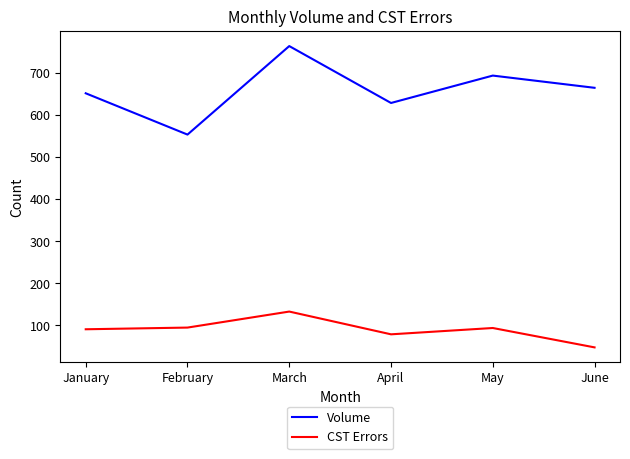

At which category does CST Errors reach its first local peak?

March